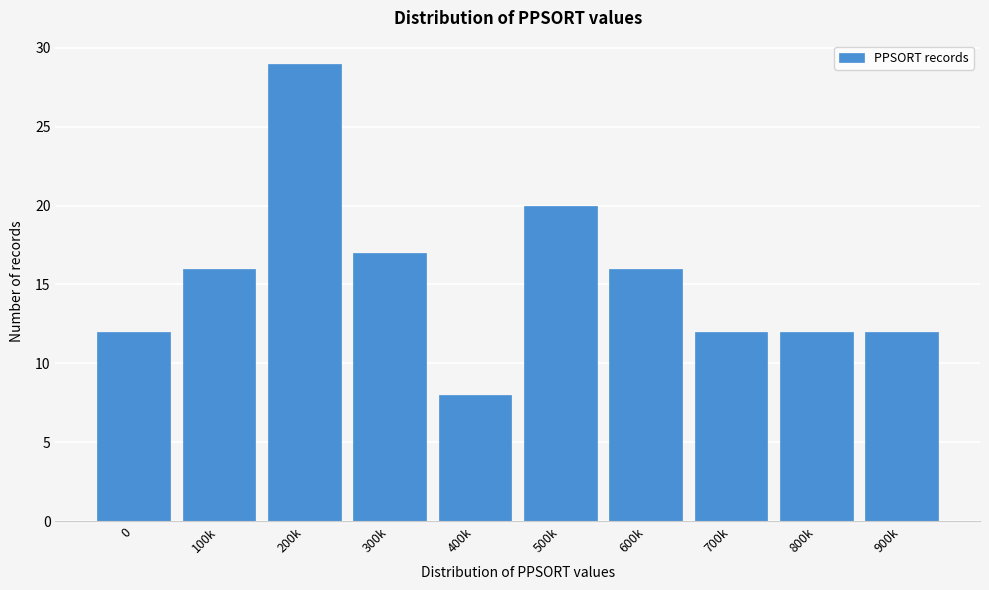

Reading left to right, what are all the values shown in this chart?

0=12	100k=16	200k=29	300k=17	400k=8	500k=20	600k=16	700k=12	800k=12	900k=12